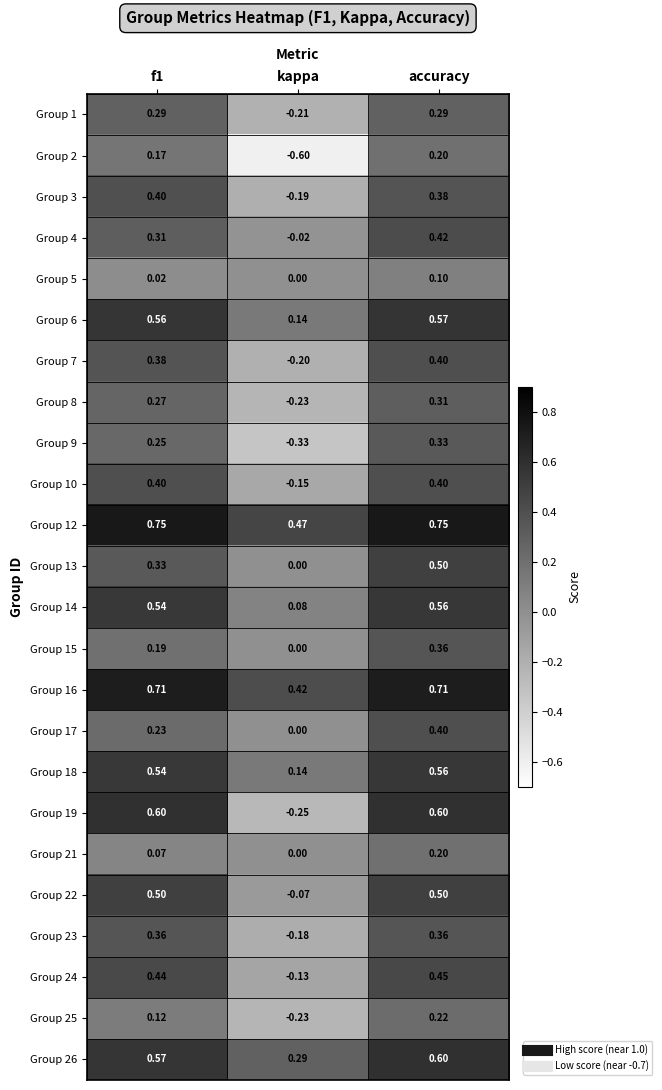

At which category is the sum across all series the highest?

accuracy